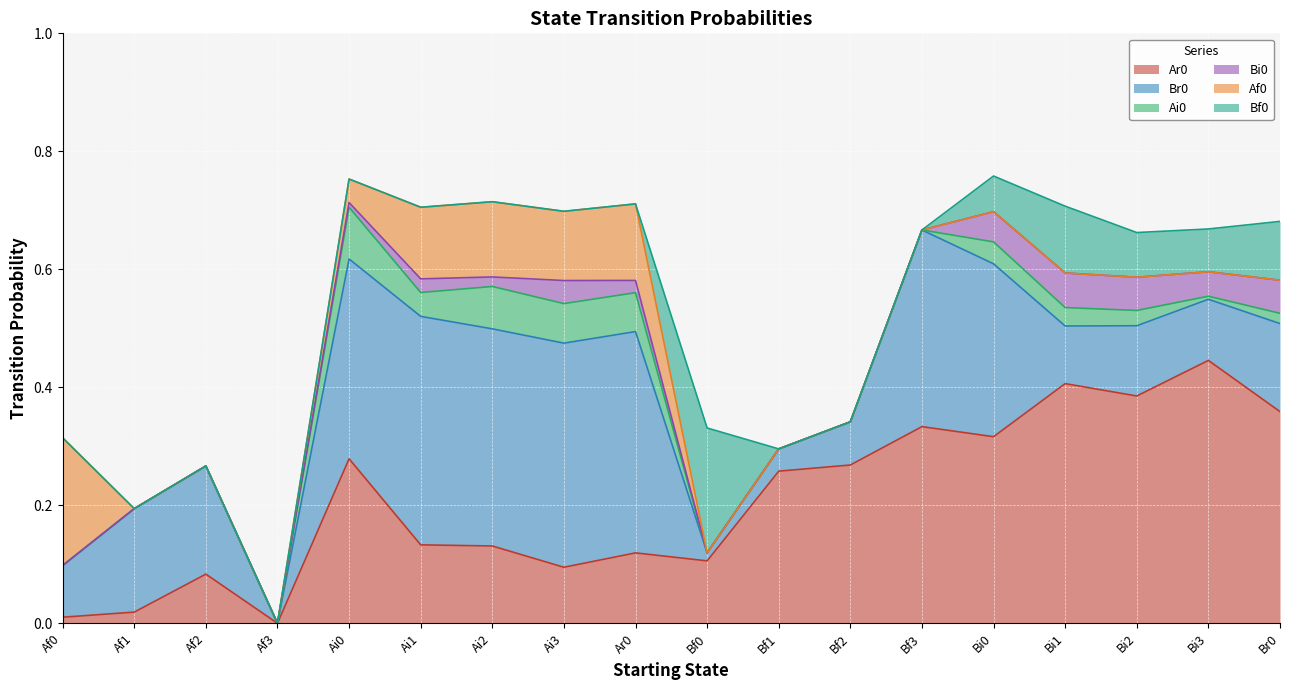

True or false: Ar0 and Br0 intersect in this chart.

True